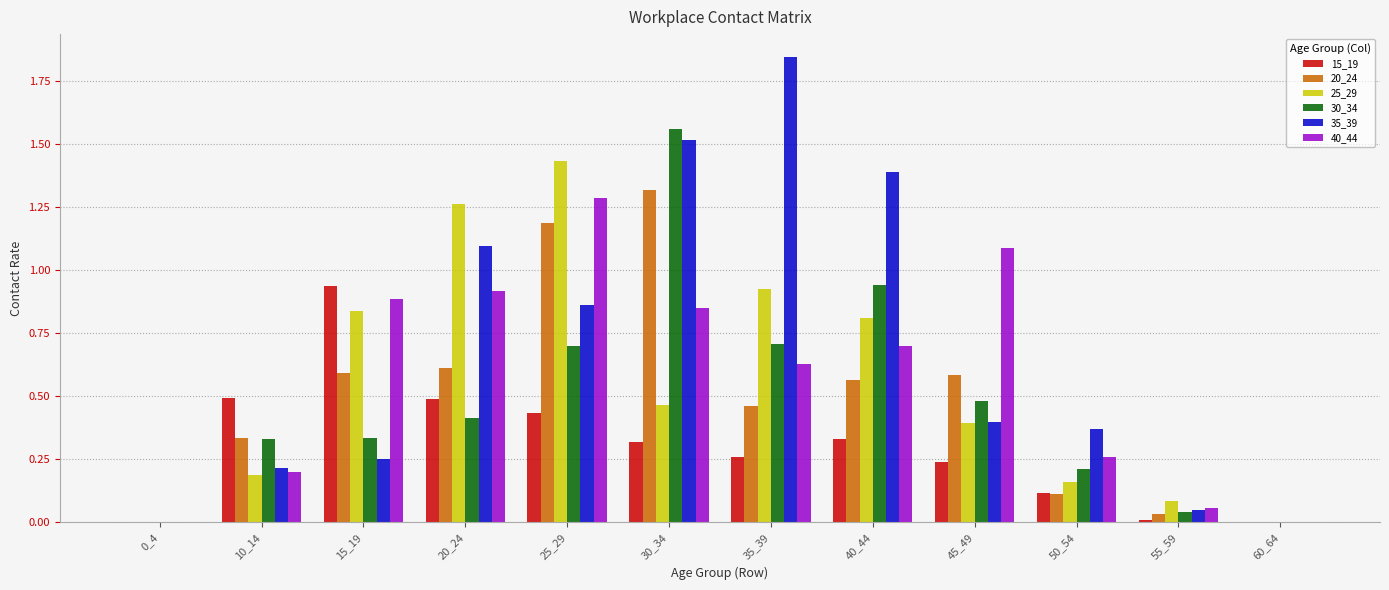

How many categories are shown in the chart?

12